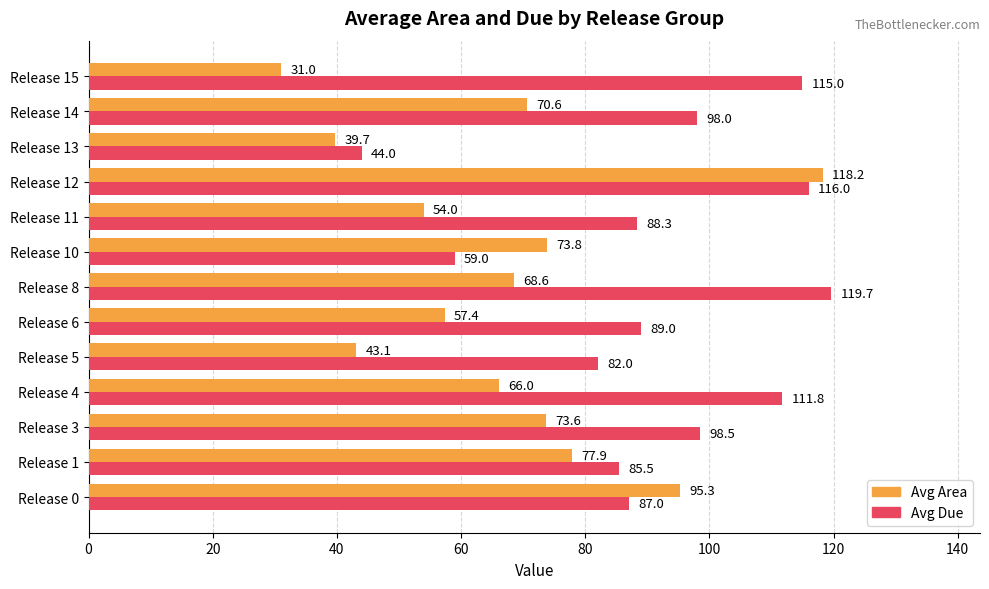

What is the difference between the Avg Area values at Release 13 and Release 4?

26.3